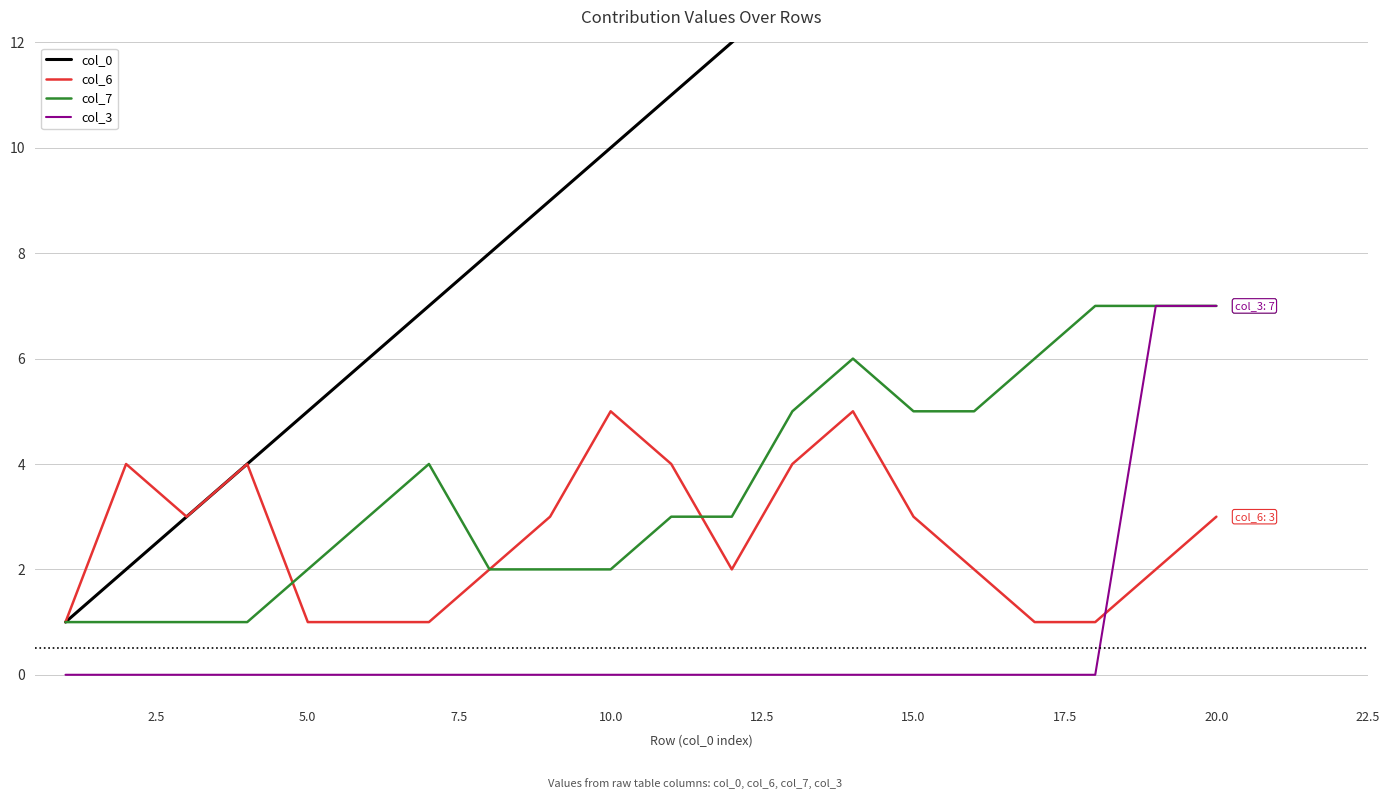

Reading left to right, what are all the values shown in this chart?

col_0: 1	2	3	4	5	6	7	8	9	10	11	12	13	14	15	16	17	18	19	20
col_6: 1	4	3	4	1	1	1	2	3	5	4	2	4	5	3	2	1	1	2	3
col_7: 1	1	1	1	2	3	4	2	2	2	3	3	5	6	5	5	6	7	7	7
col_3: 0	0	0	0	0	0	0	0	0	0	0	0	0	0	0	0	0	0	7	7